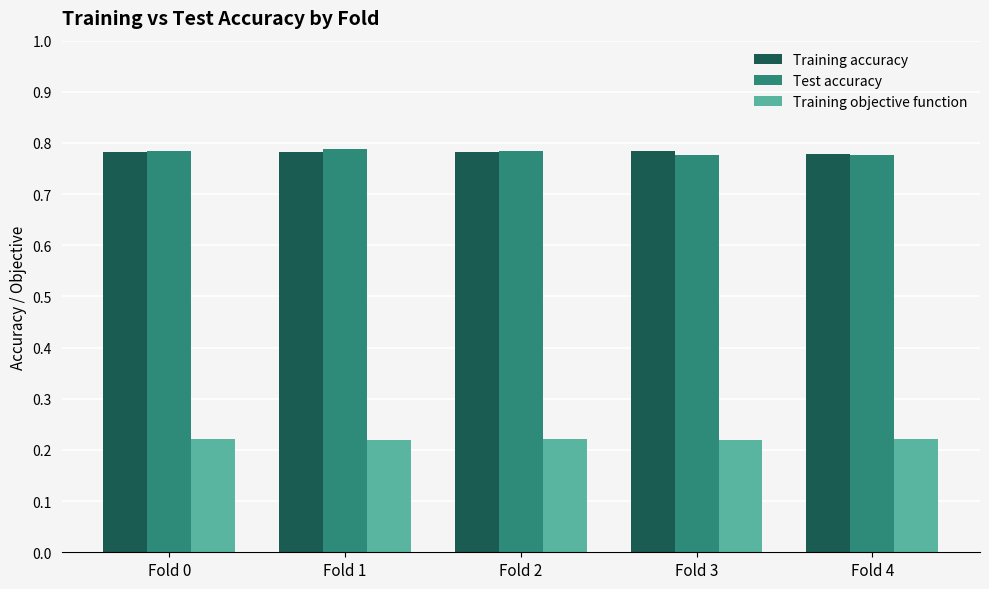

The Test accuracy series shows 1.3 at Fold 1. True or false?

False